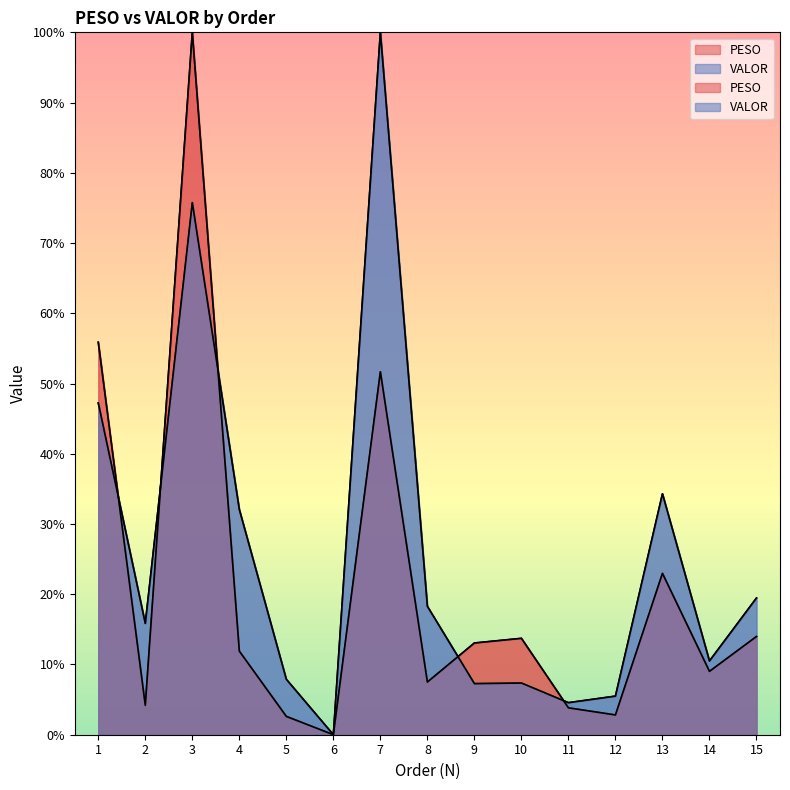

Which category has the highest value in the VALOR series?

7